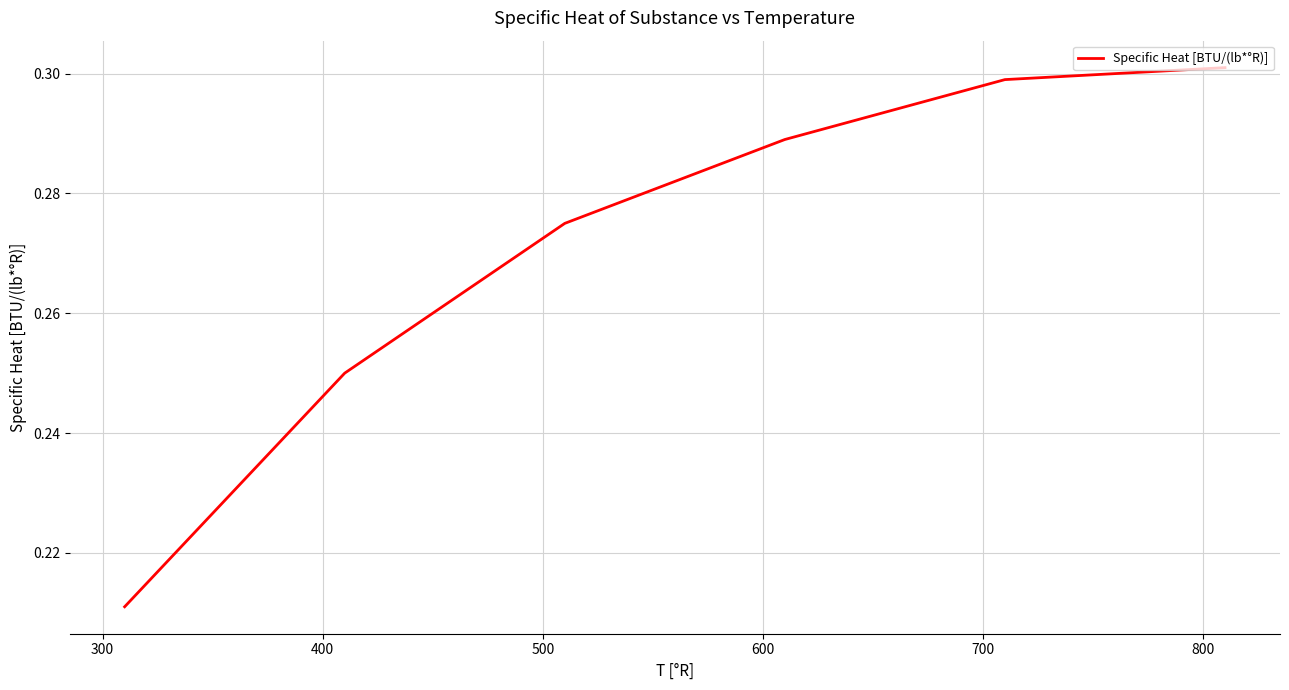

True or false: there are more than 0 points higher than both neighbors.

False